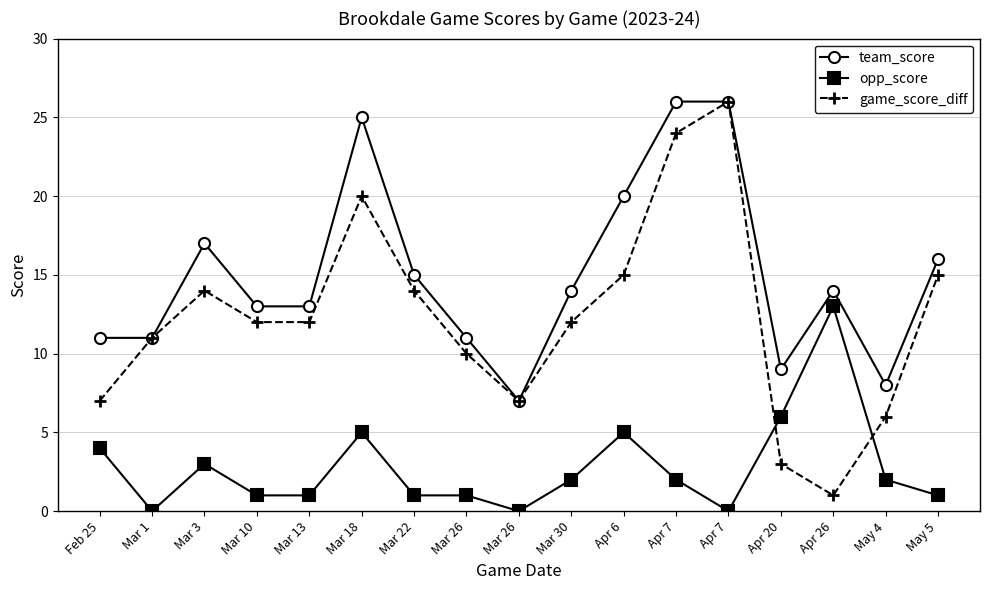

True or false: game_score_diff has more than 1 interior local peaks.

True